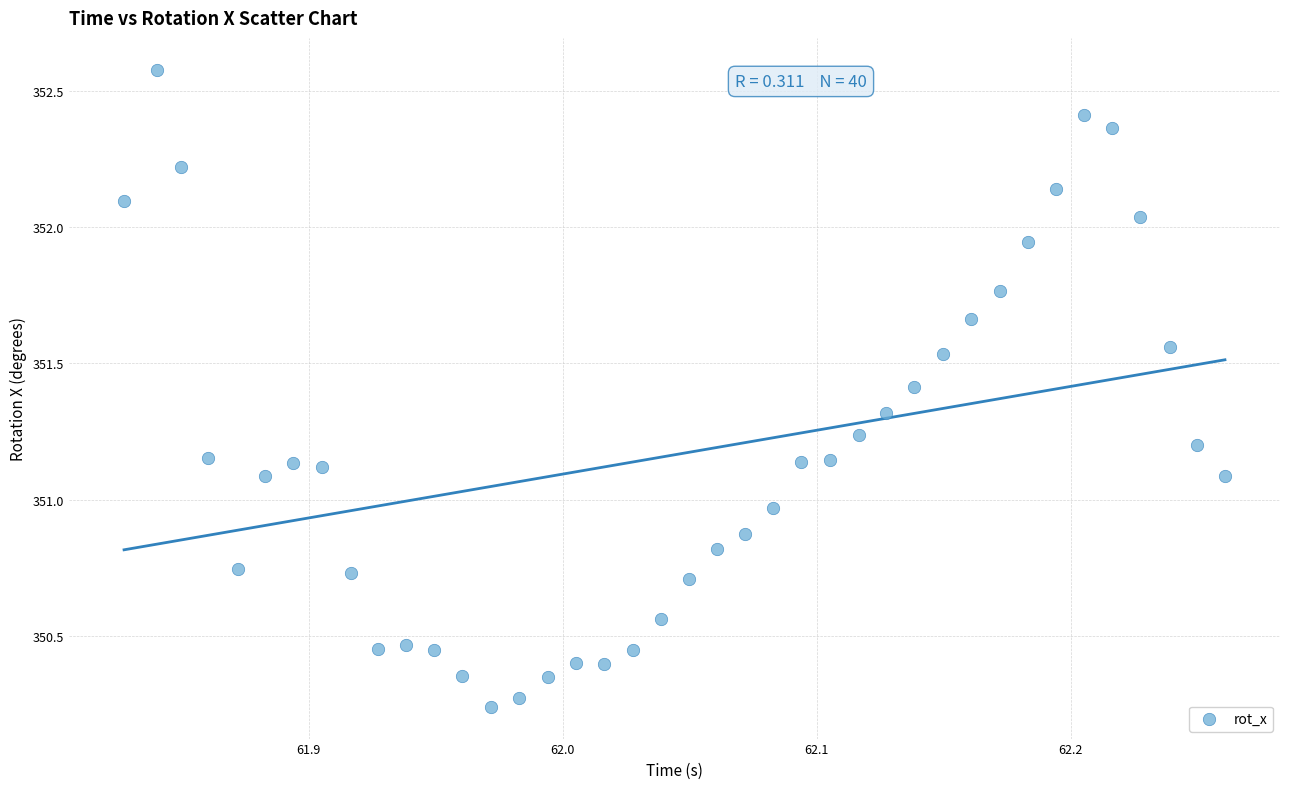

What is the range of Y values (max minus min)?

2.3